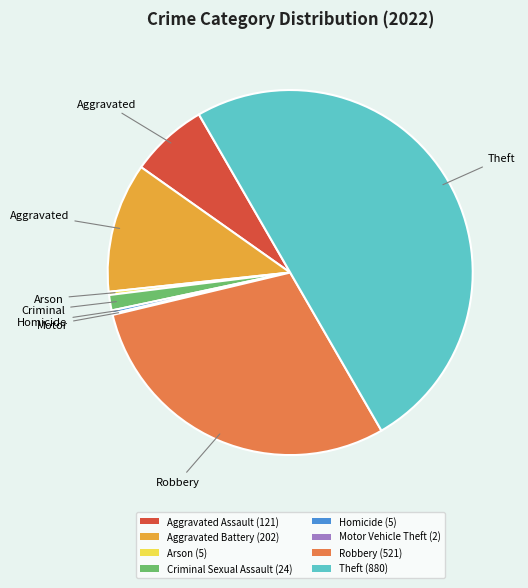

Does Aggravated Assault (121) represent more than half of the total?

No